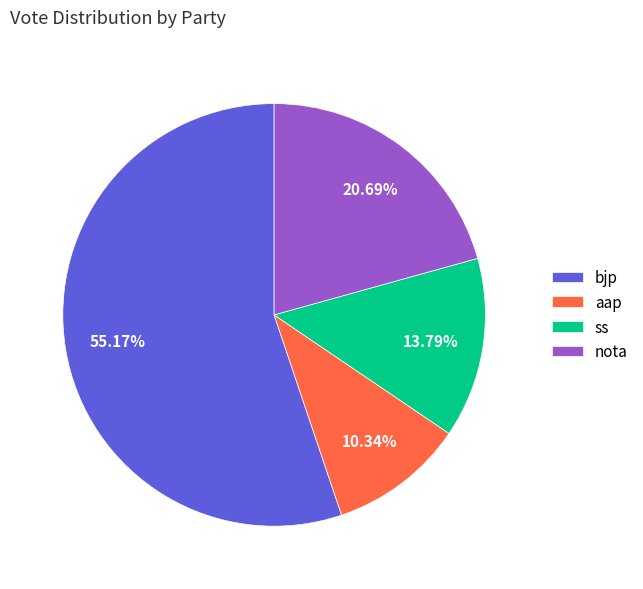

Do ss and nota together represent more than half of the pie?

No